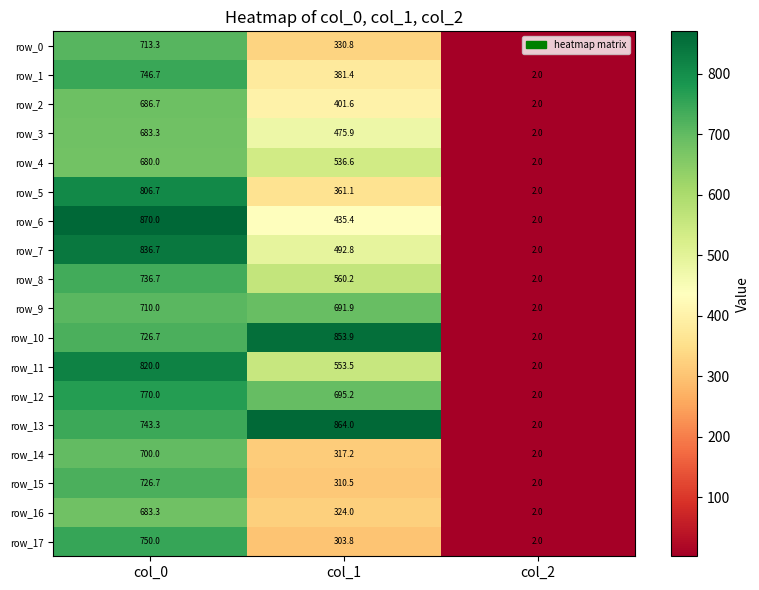

The value of row_3 at col_1 is 475.9. True or false?

True